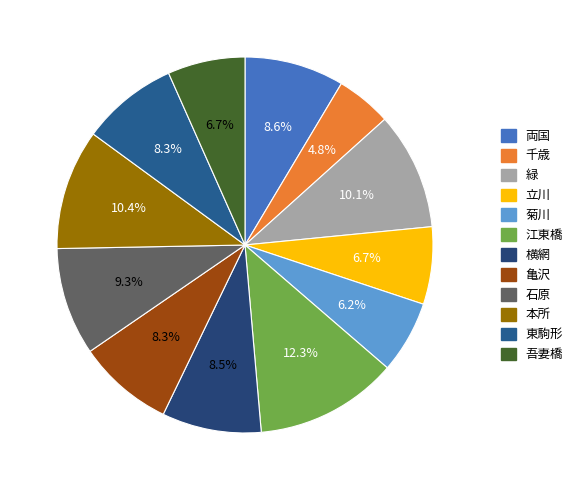

Between 石原 and 東駒形, which is larger?

石原